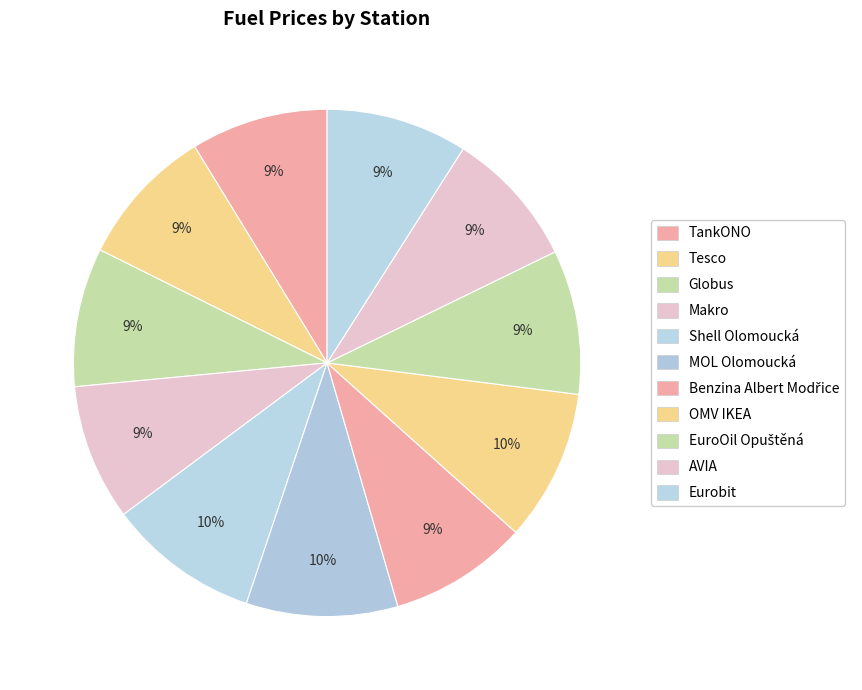

Count the number of slices in the pie.

11